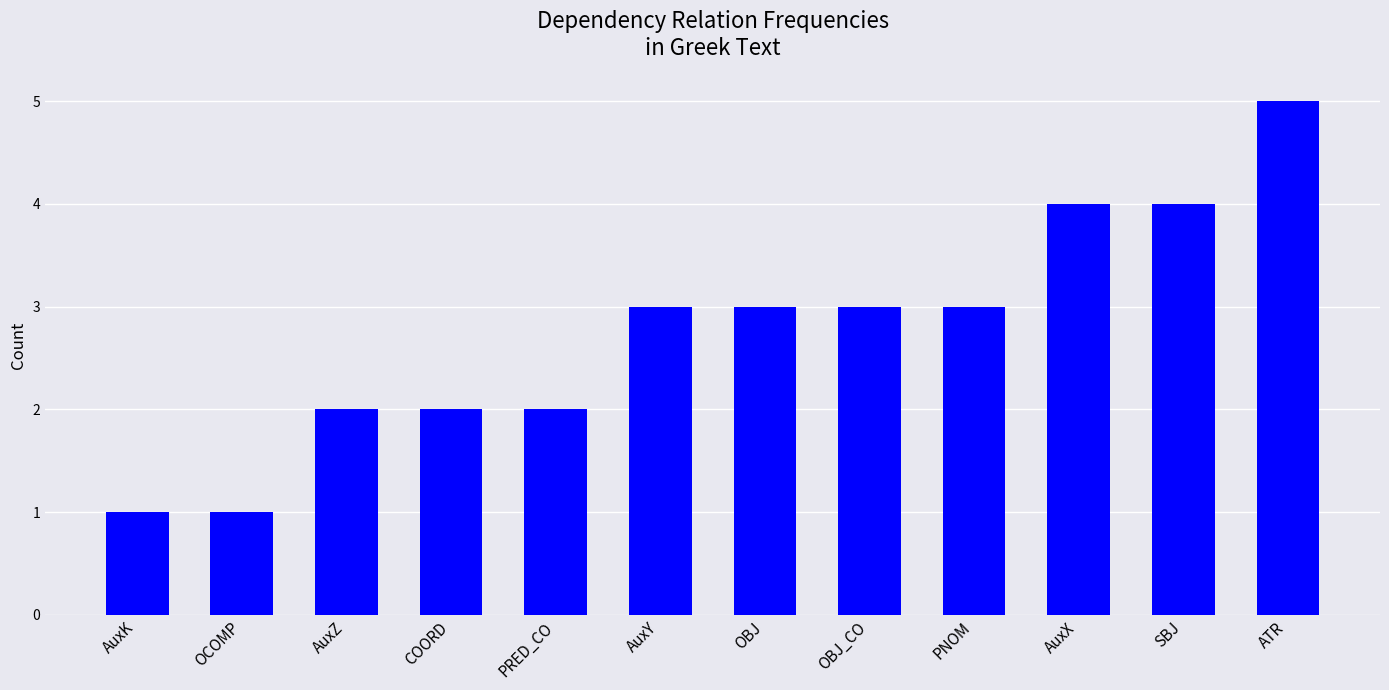

What is the average value?

3